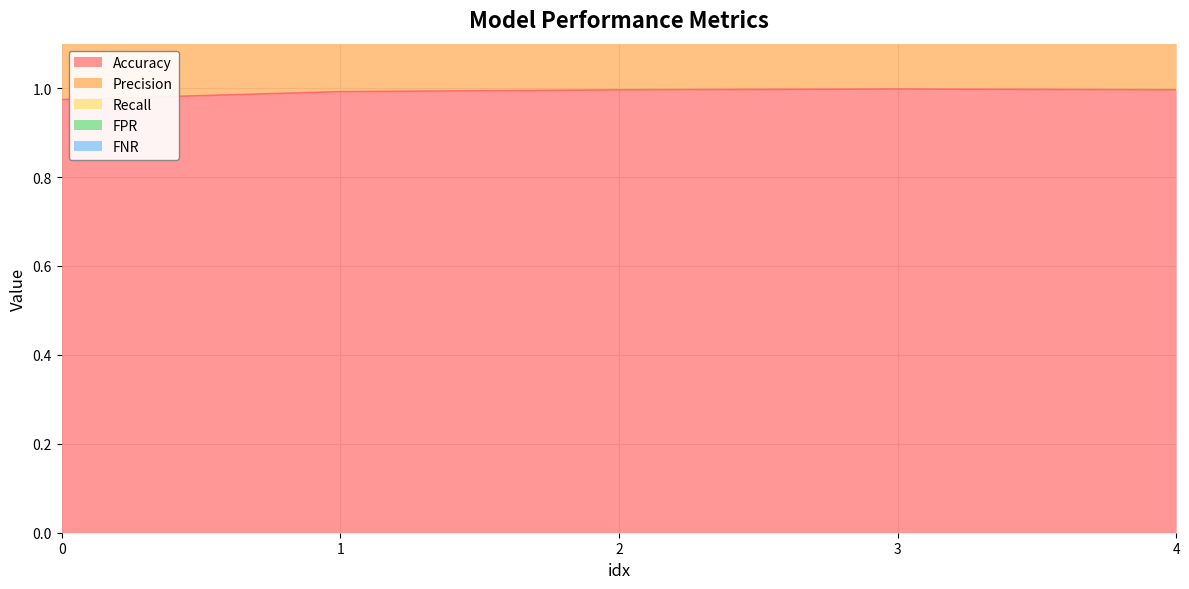

The value of Accuracy at 2 is 1.4. True or false?

False